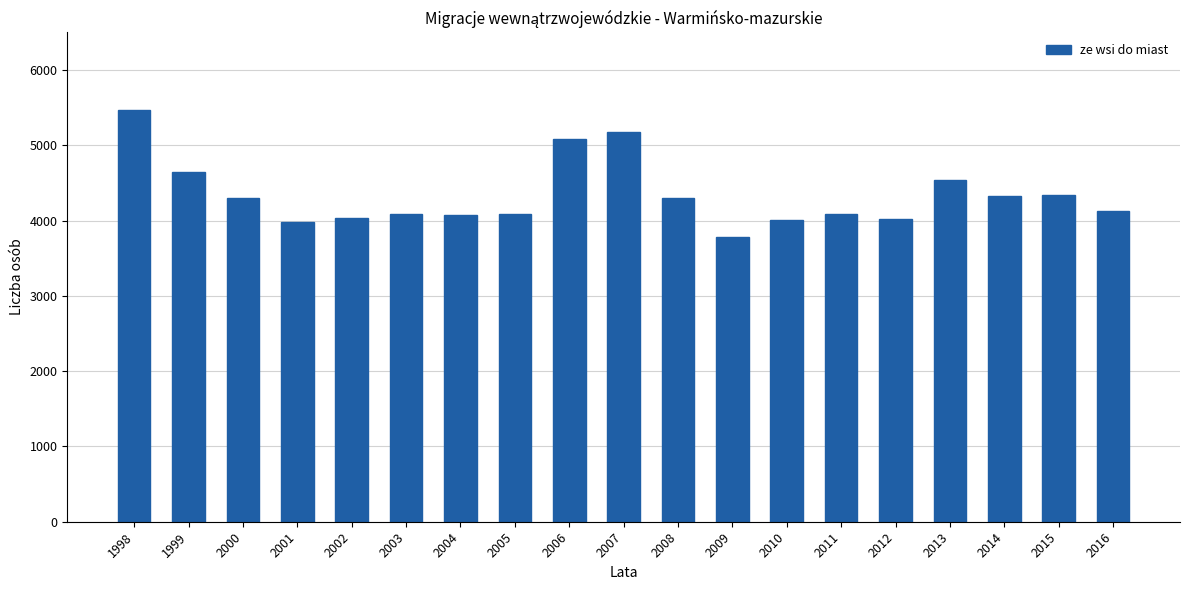

At which label does the data first exceed 4131?

1998